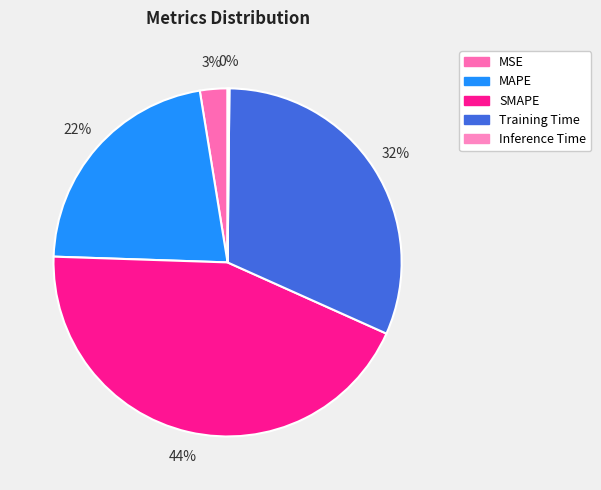

Which slice is the largest?

SMAPE